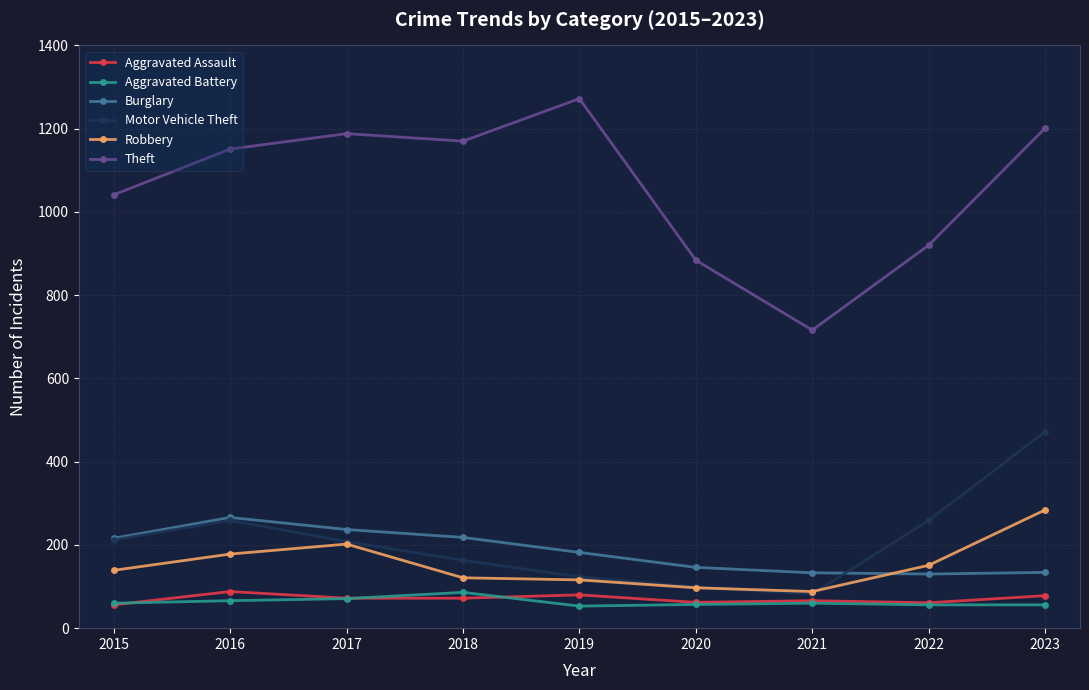

What is the minimum value for Motor Vehicle Theft?

82